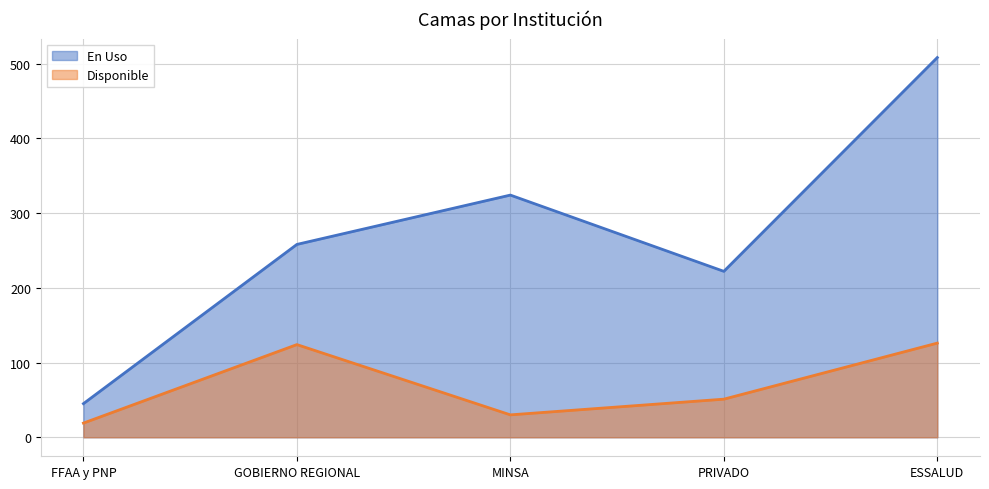

List the series in order of their peak value, lowest first.

Disponible, En Uso